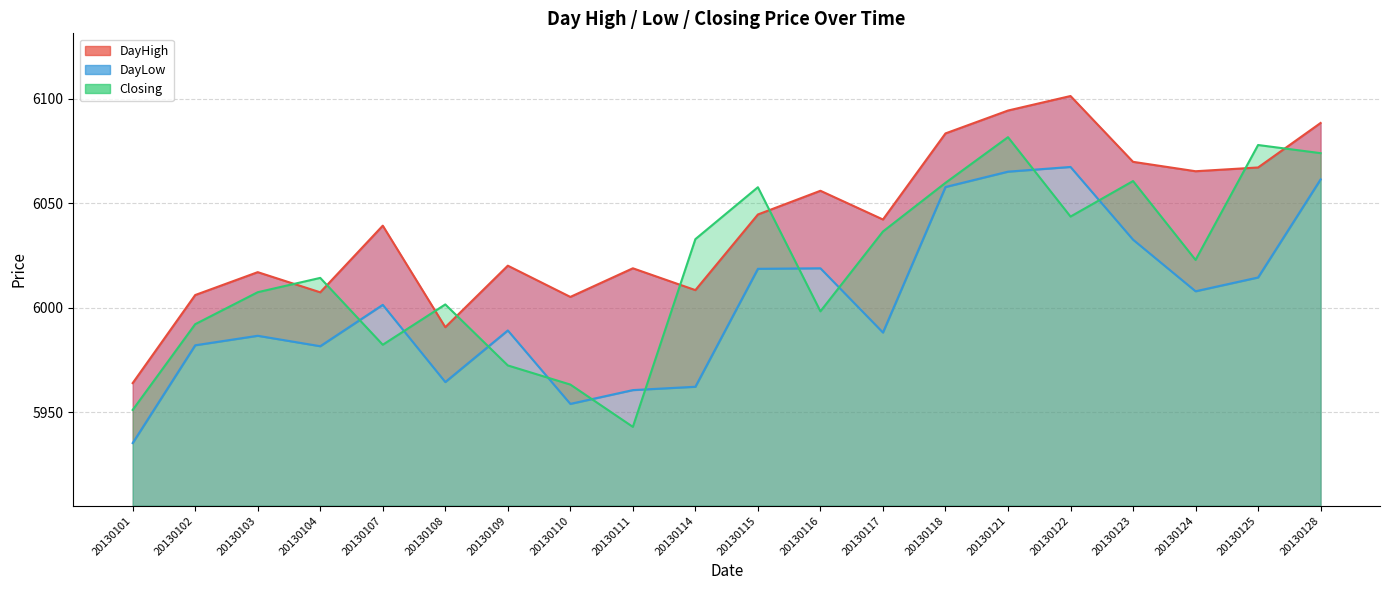

True or false: DayHigh has a value of 6044.6 at 20130115.

True